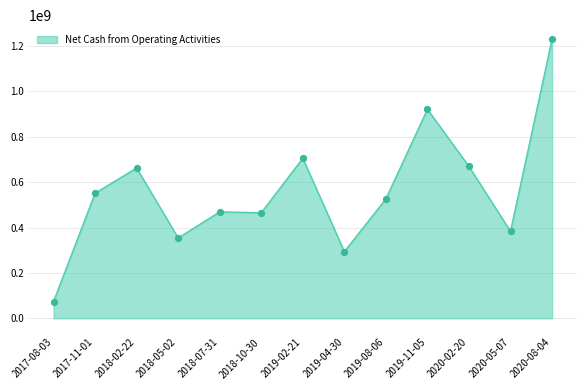

Approximately how many times larger is the value at 2017-11-01 compared to 2019-02-21?

0.8